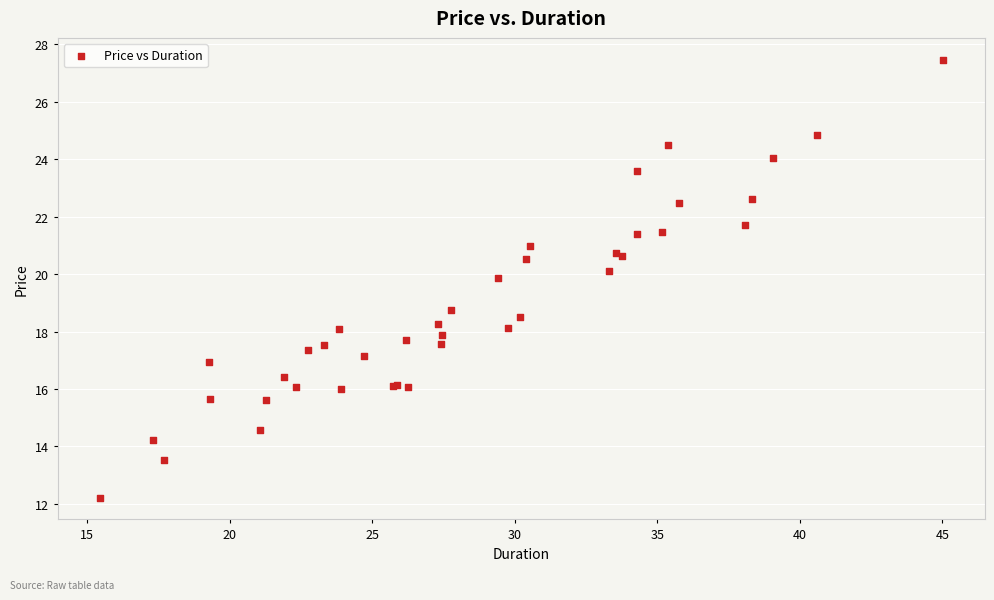

What Y value in the scatter plot is closest to 19?

18.7